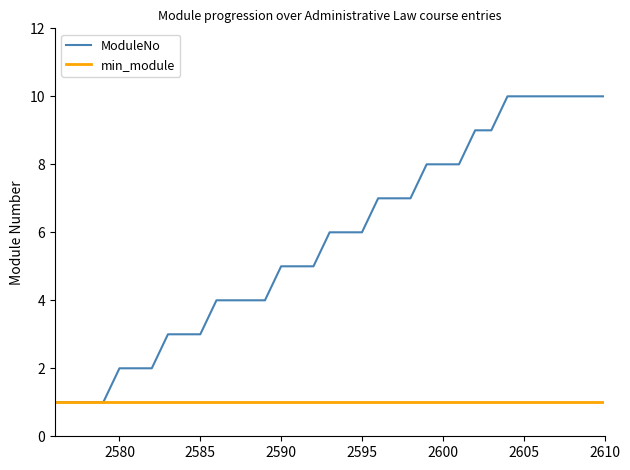

How many series are shown in this chart?

2